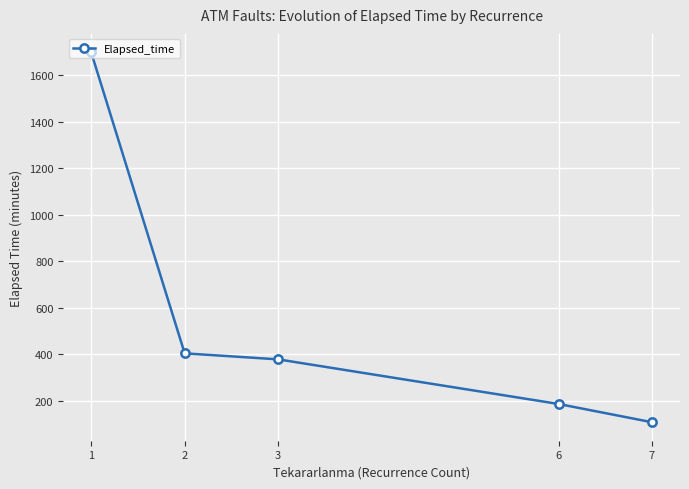

List the labels in order of value, smallest first.

7, 6, 3, 2, 1